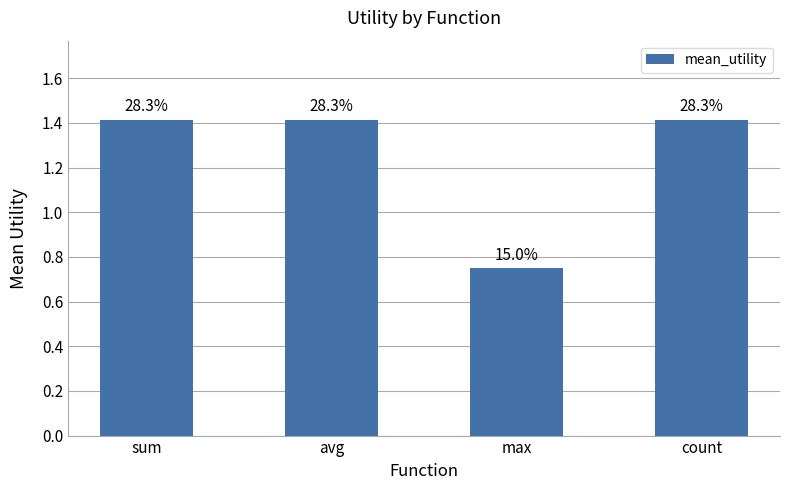

Does the chart contain any negative values?

No